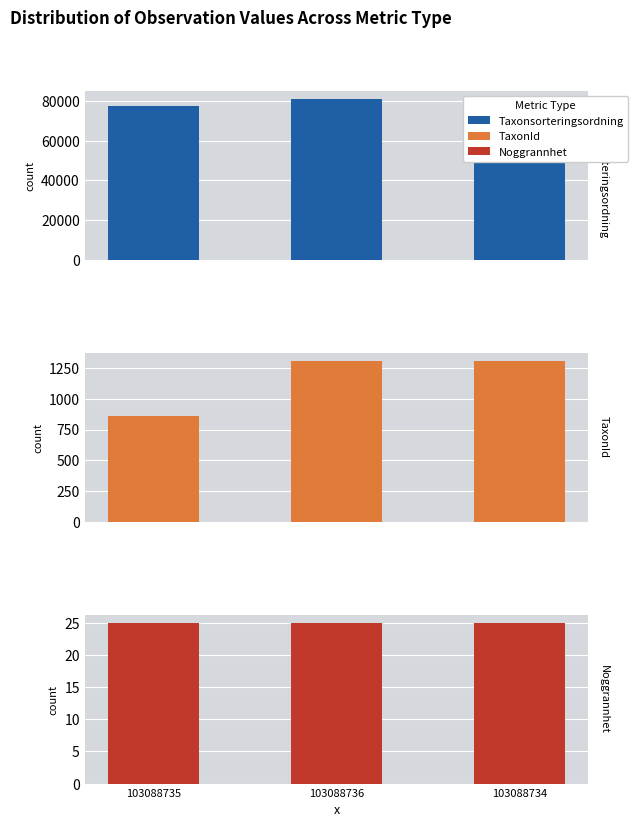

How many bars are there in each group?

3